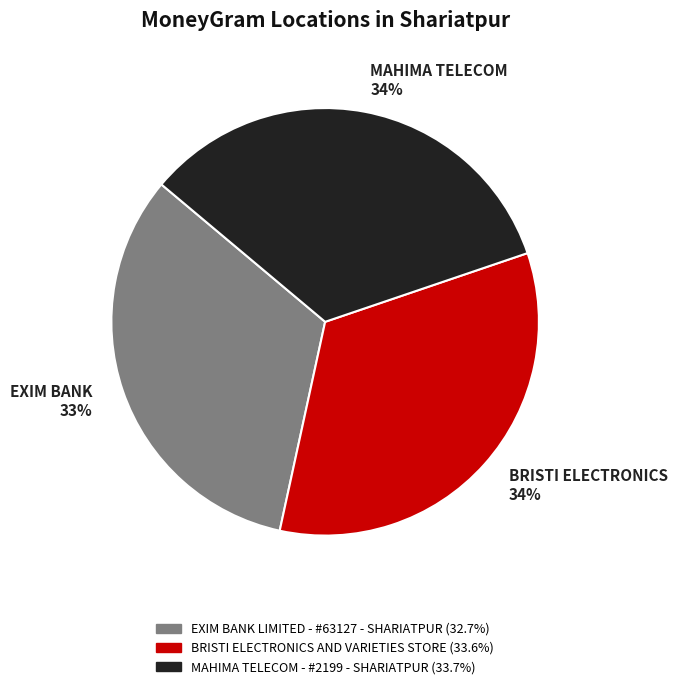

To the nearest percent, what is the combined percentage of MAHIMA TELECOM - #2199 - SHARIATPUR and EXIM BANK LIMITED - #63127 - SHARIATPUR?

66%